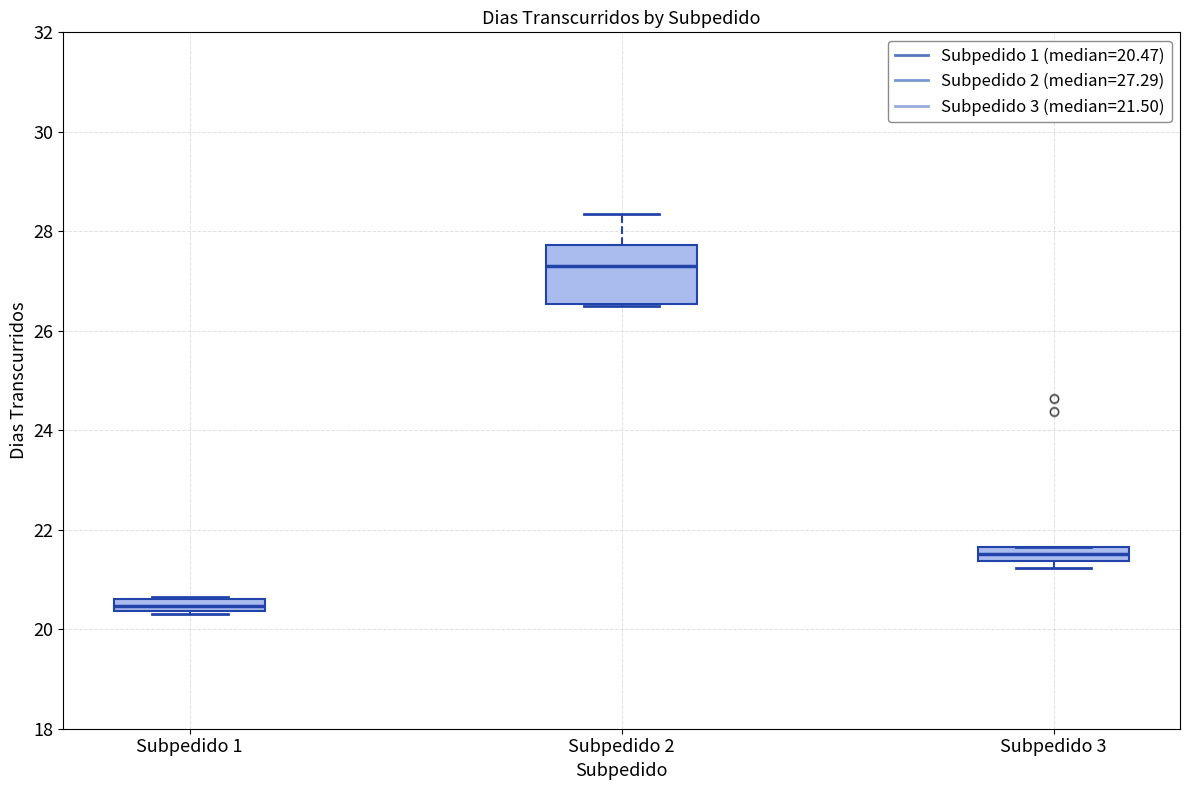

Which box's median line is the lowest?

Subpedido 1